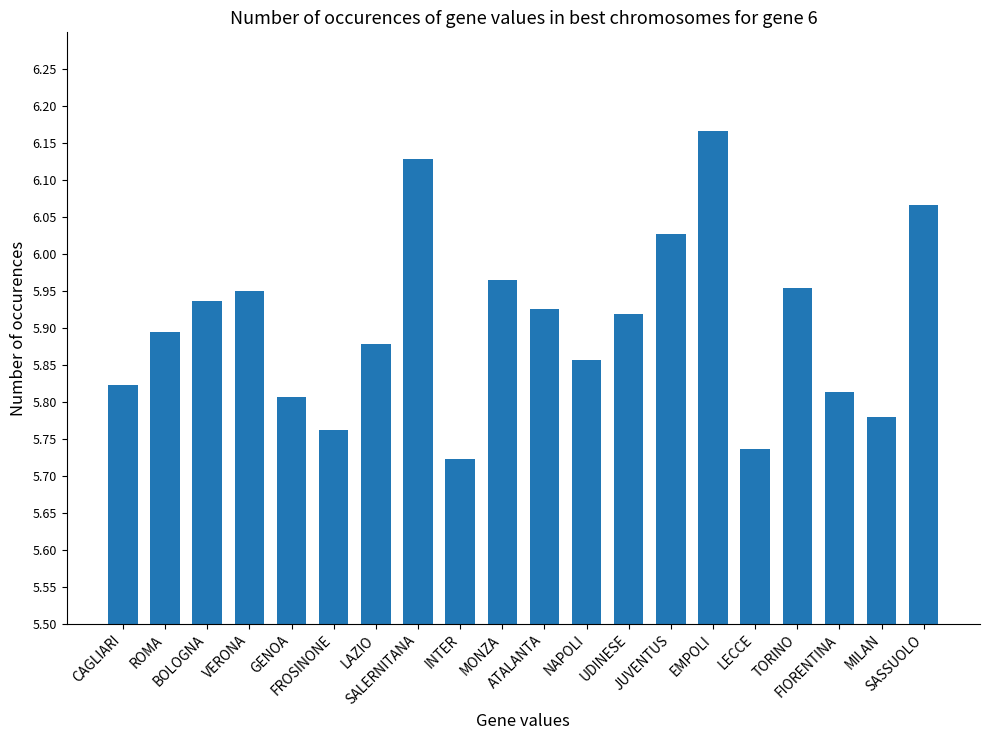

What is the sum of all values?

118.1